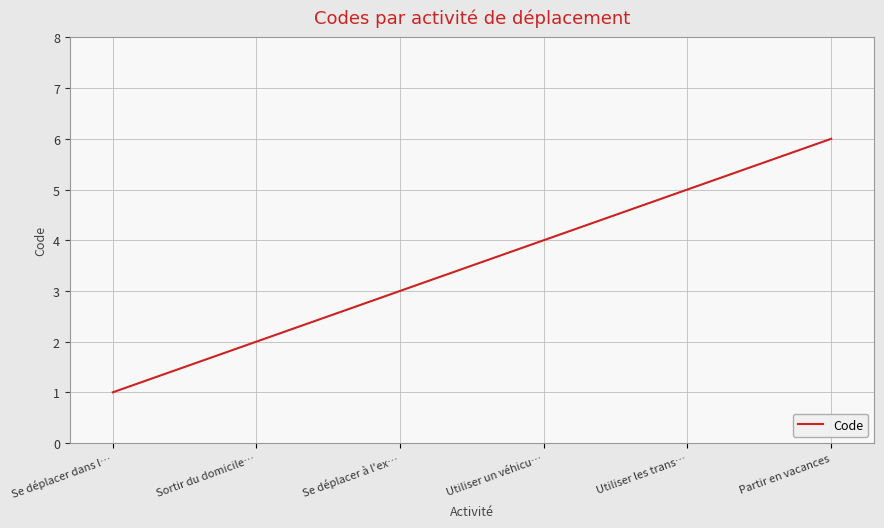

What is the smallest value displayed?

1